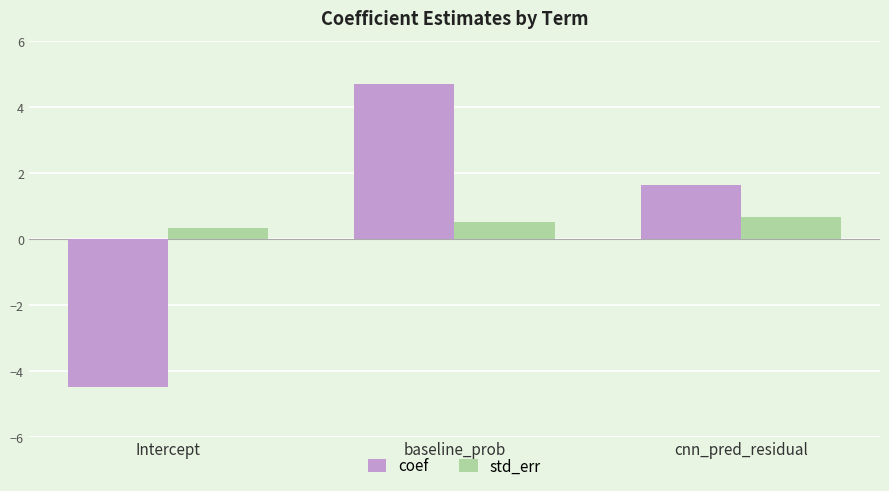

At which label does coef first exceed 1?

baseline_prob